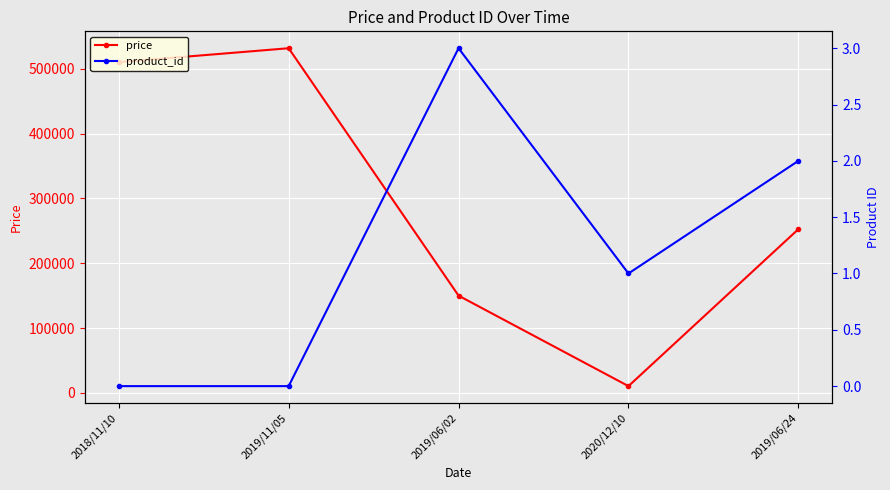

What is the label of the 4th point from the right?

2019/11/05